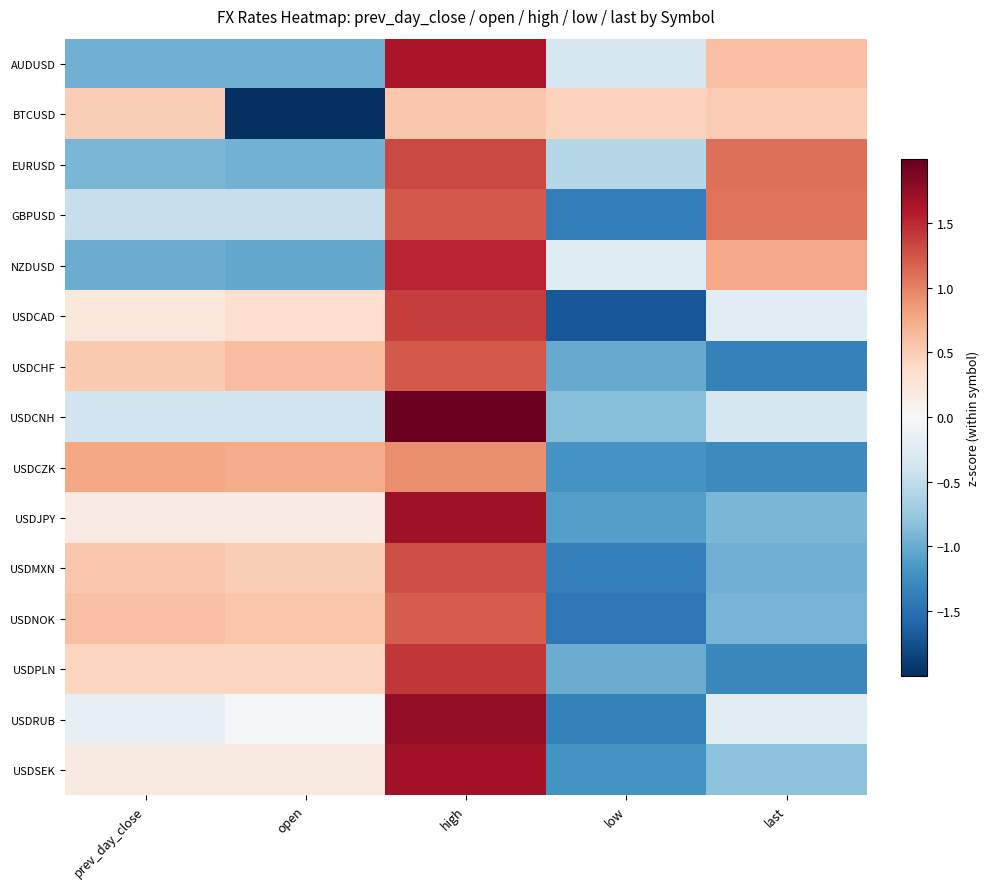

What is the difference between the highest and lowest values at open?

2.7